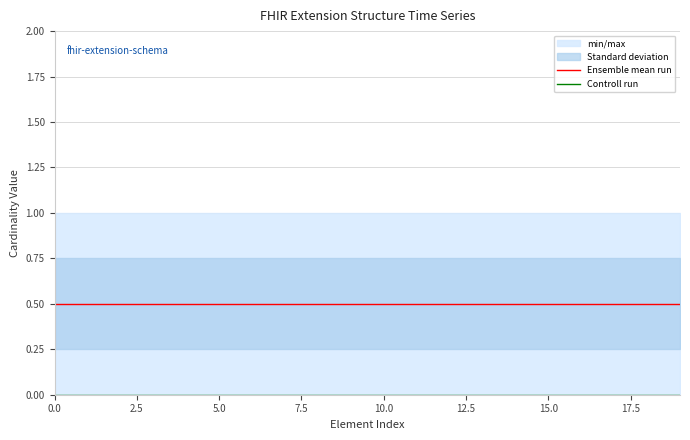

True or false: Ensemble mean run and Controll run intersect in this chart.

False